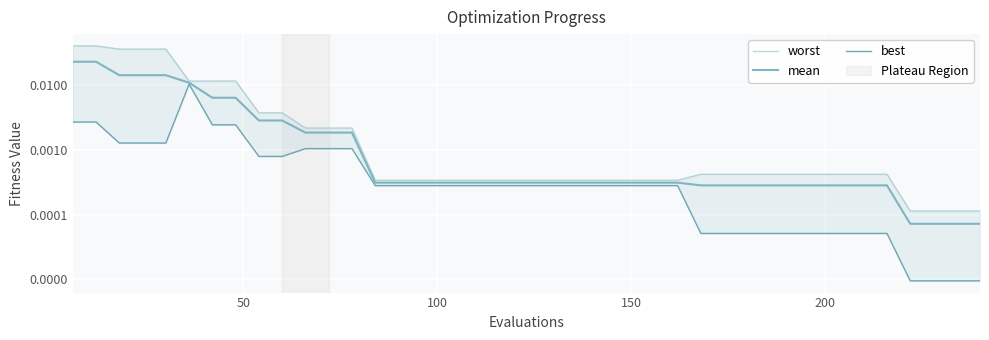

Which series has the largest total across all categories?

worst